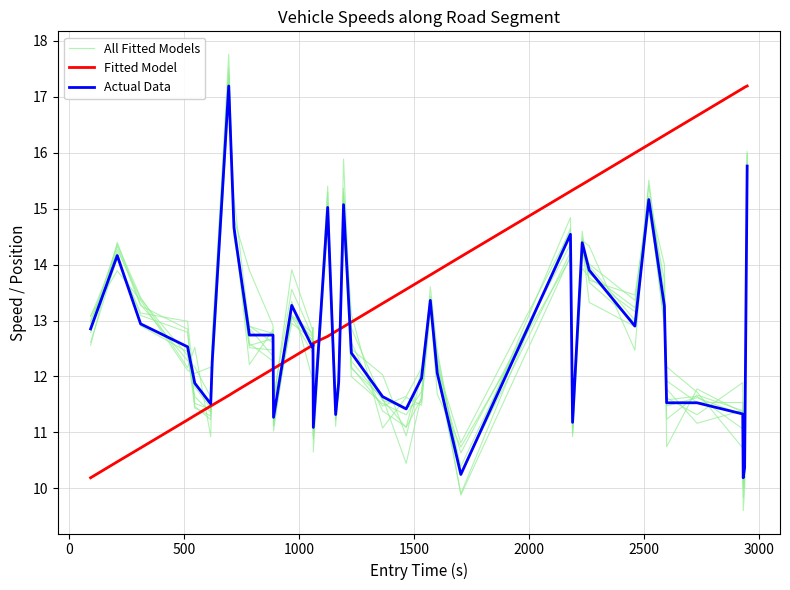

In Actual Data, how many points are lower than both neighbors (excluding endpoints)?

10